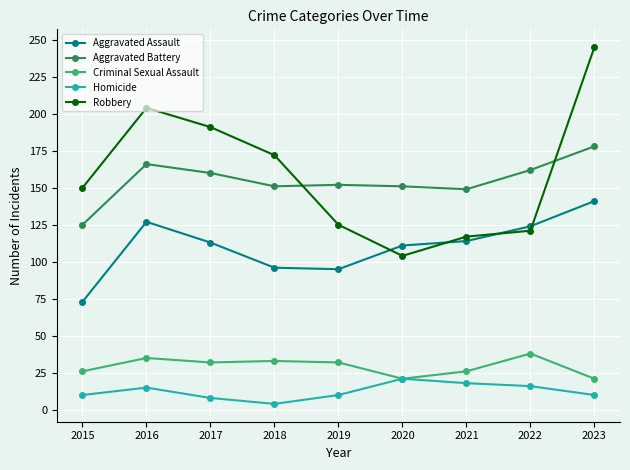

What is the sum of all Criminal Sexual Assault values?

264